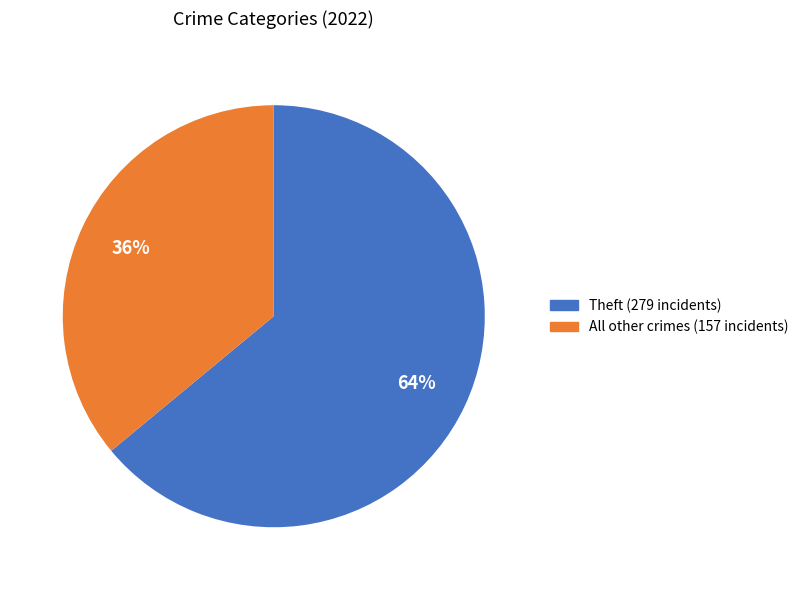

Is there a majority slice in this chart?

Yes